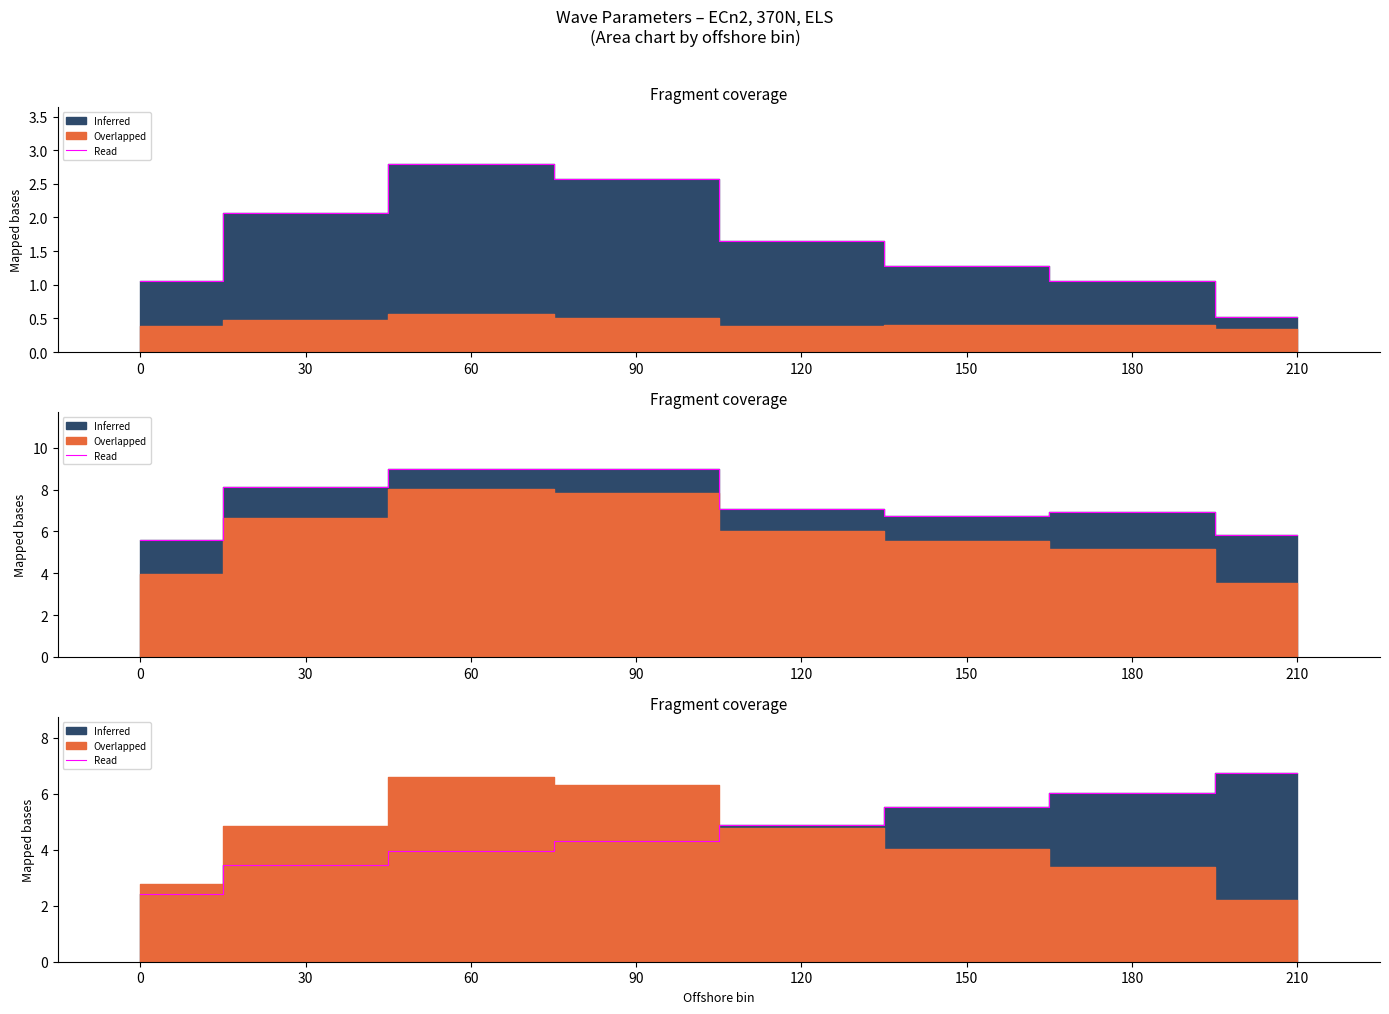

The chart shows a value of 6.0 at 180. True or false?

True